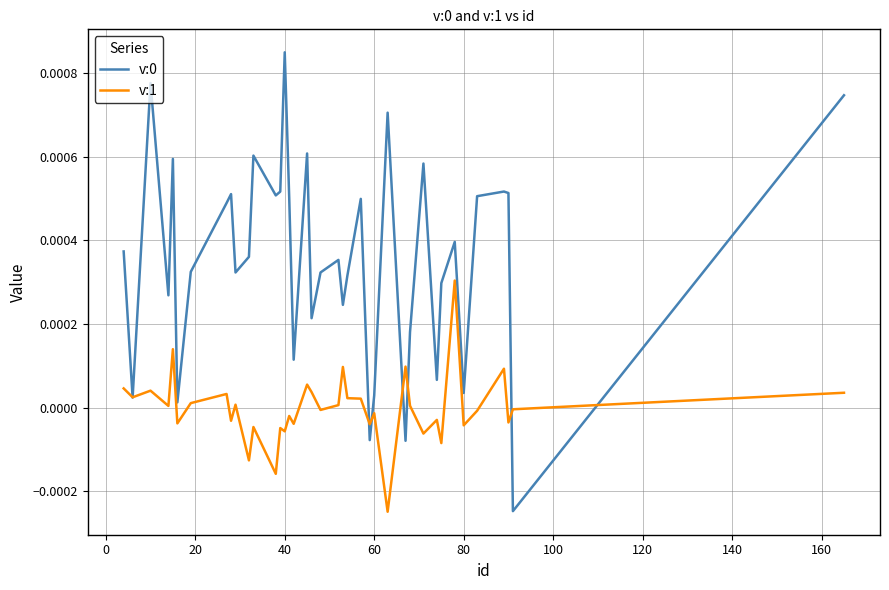

True or false: v:1 and v:0 cross at least once.

True